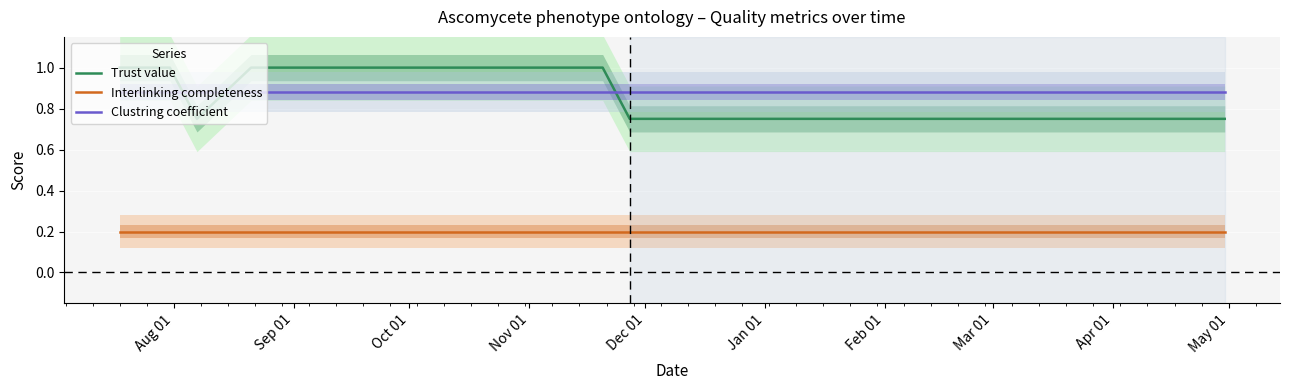

True or false: Clustring coefficient has more than 0 interior local peaks.

False